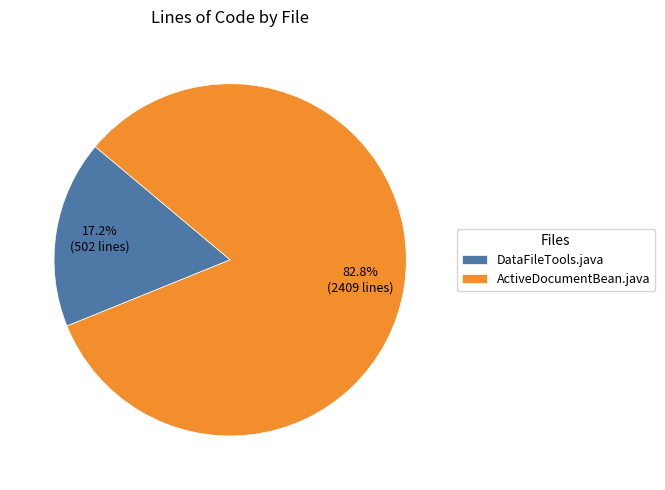

To the nearest percent, what is the difference between the largest and smallest slice percentages?

66%